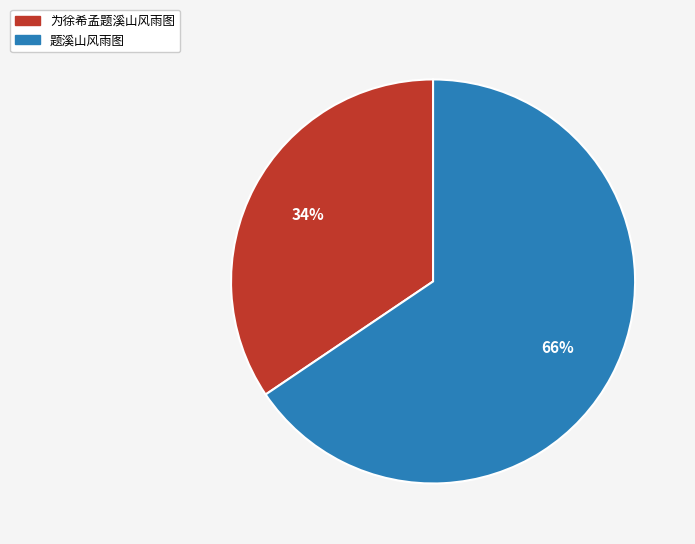

To the nearest percent, what is the combined percentage of 为徐希孟题溪山风雨图 and 题溪山风雨图?

100%